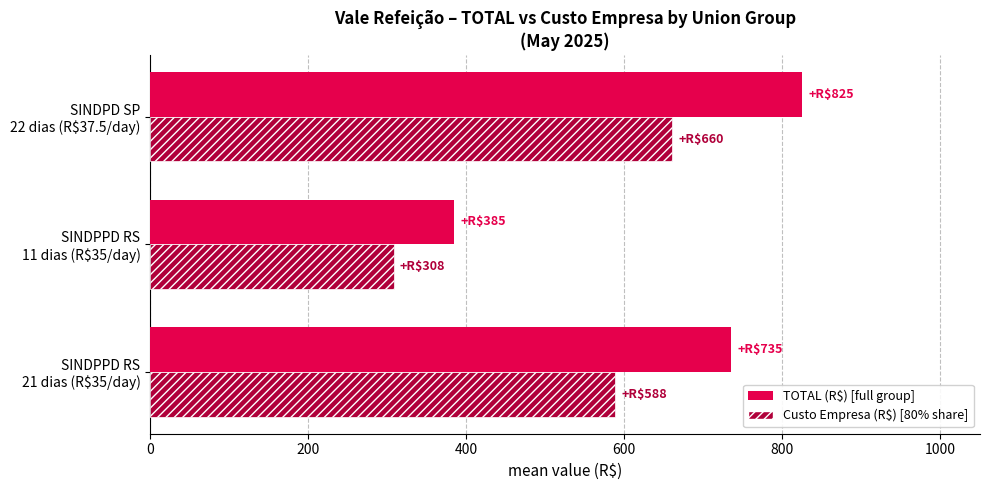

True or false: the data shows 148 at SINDPPD RS 21 dias (R$35/day).

False